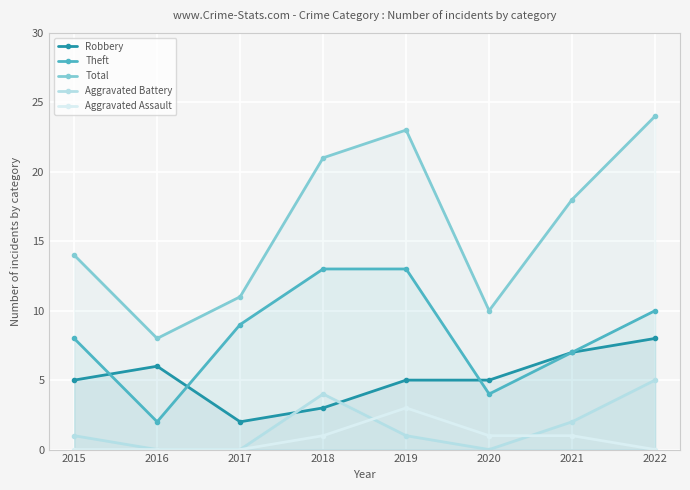

Rank the series by their maximum value, from highest to lowest.

Total, Theft, Robbery, Aggravated Battery, Aggravated Assault